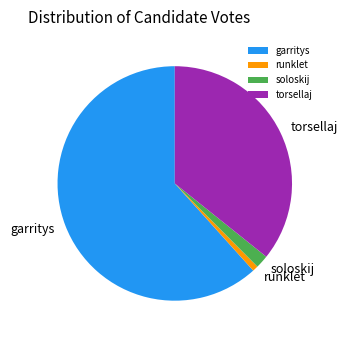

Is there a majority slice in this chart?

Yes